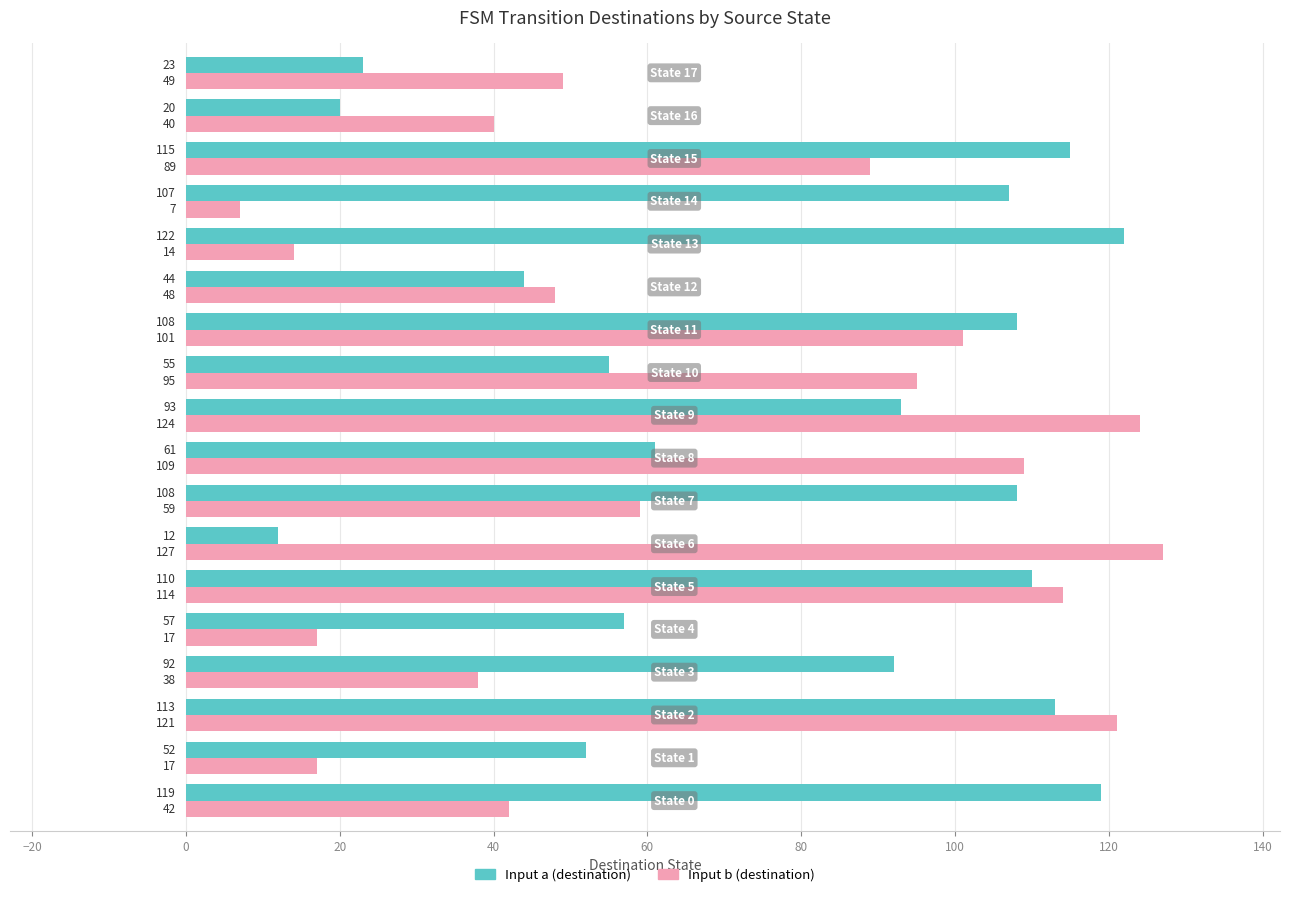

What is the minimum value shown in the chart?

7